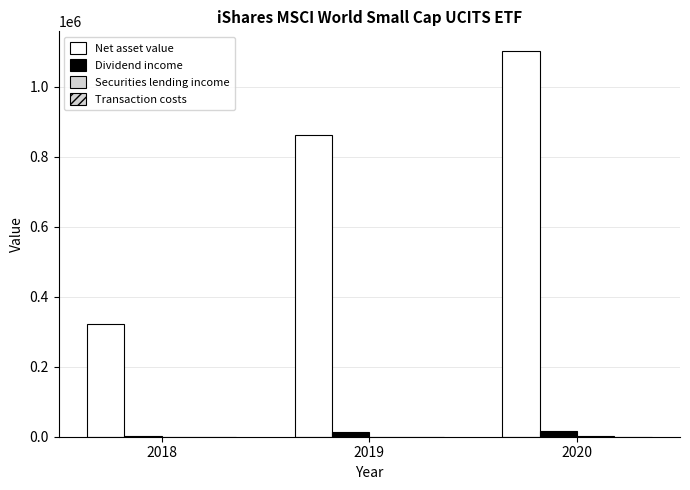

How many data points does each series have?

3